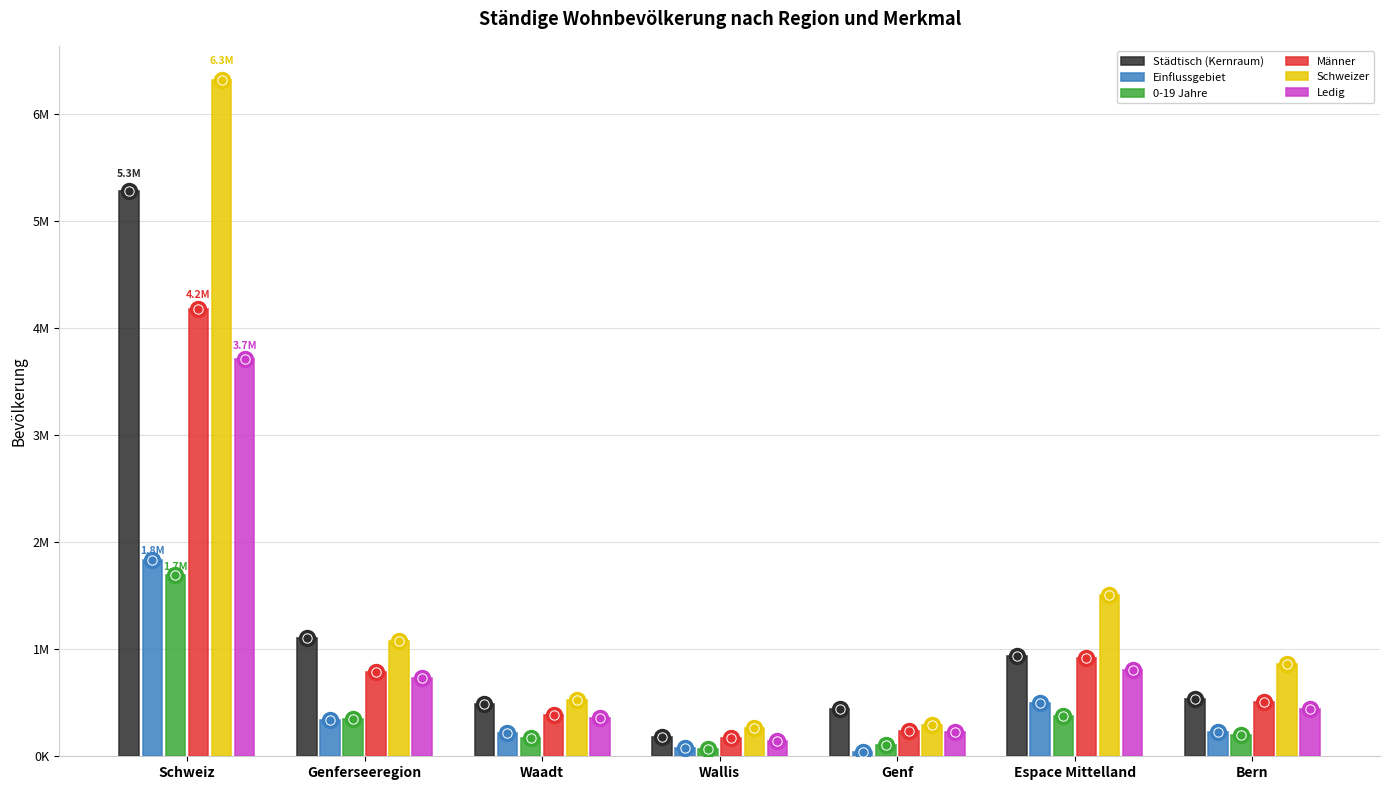

Are the bars horizontal?

No